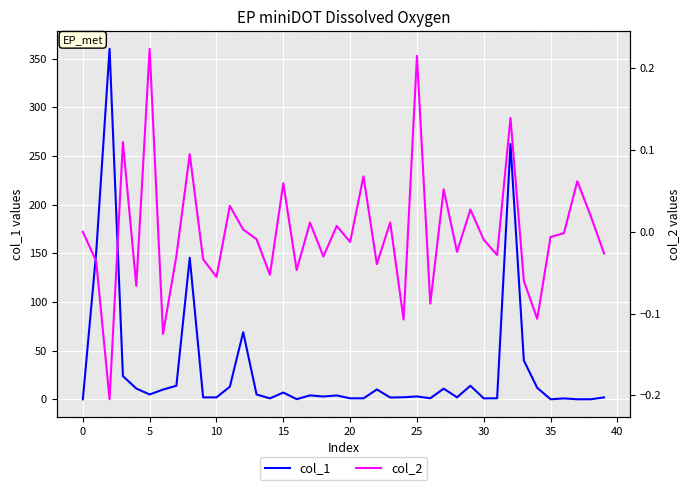

Is it true that col_2 equals 0.0 at 32?

False